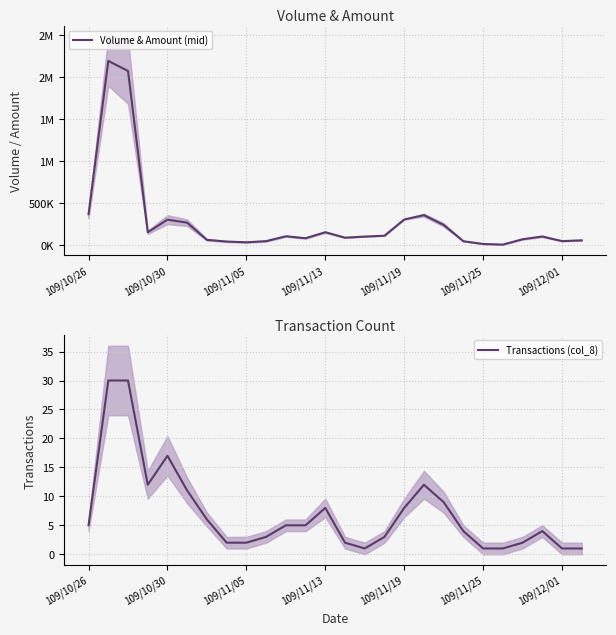

The value of Transactions (col_8) at 109/12/01 is 1. True or false?

True